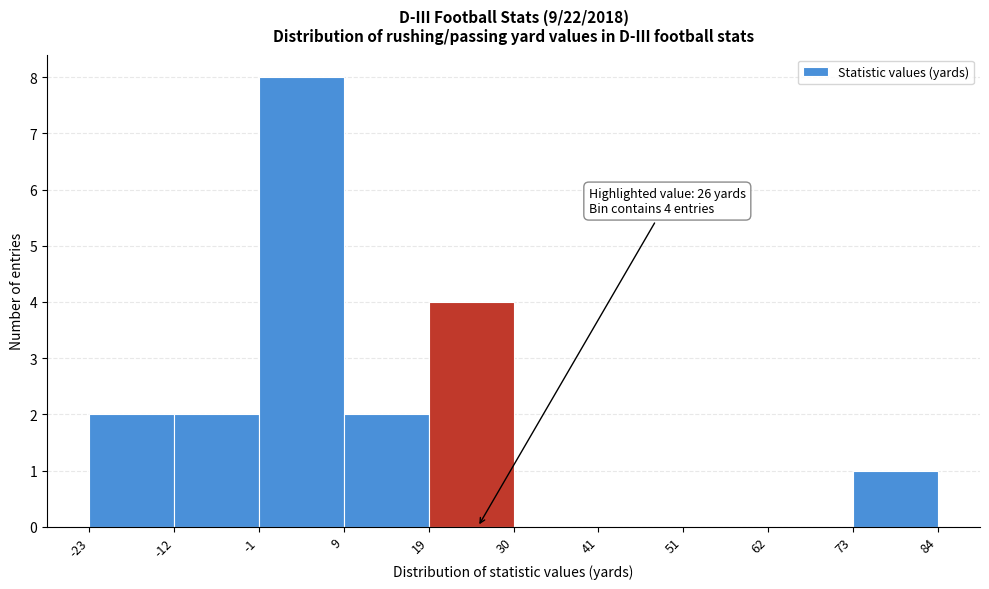

Which range on the x-axis has the tallest bar?

-1 to 9